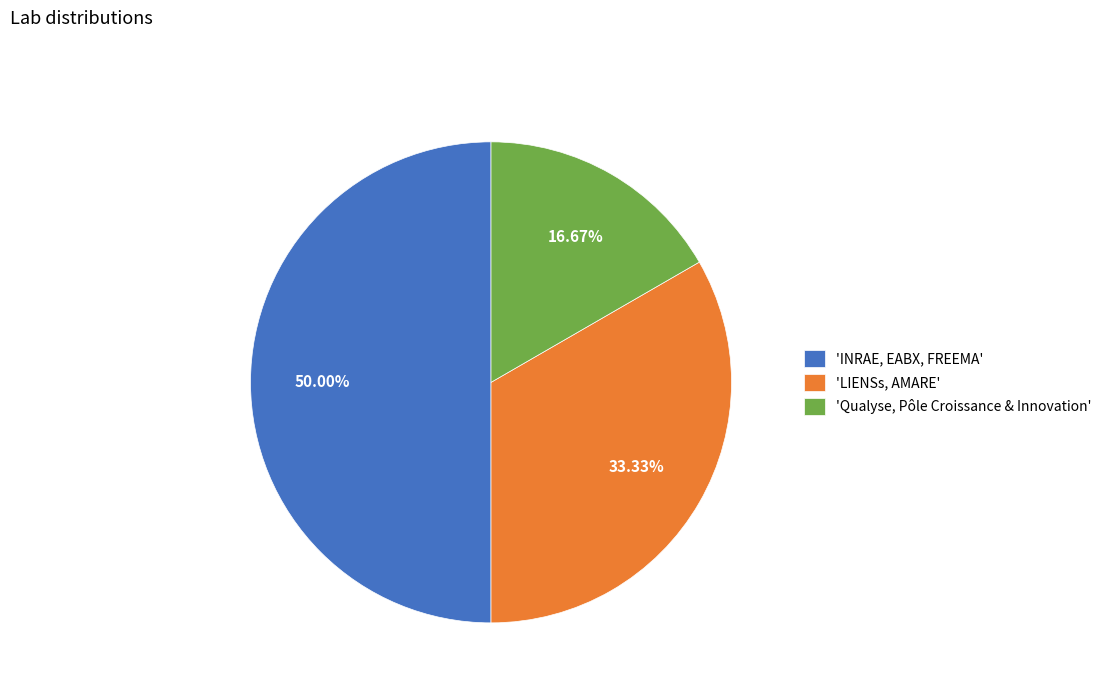

How many slices are in this pie chart?

3